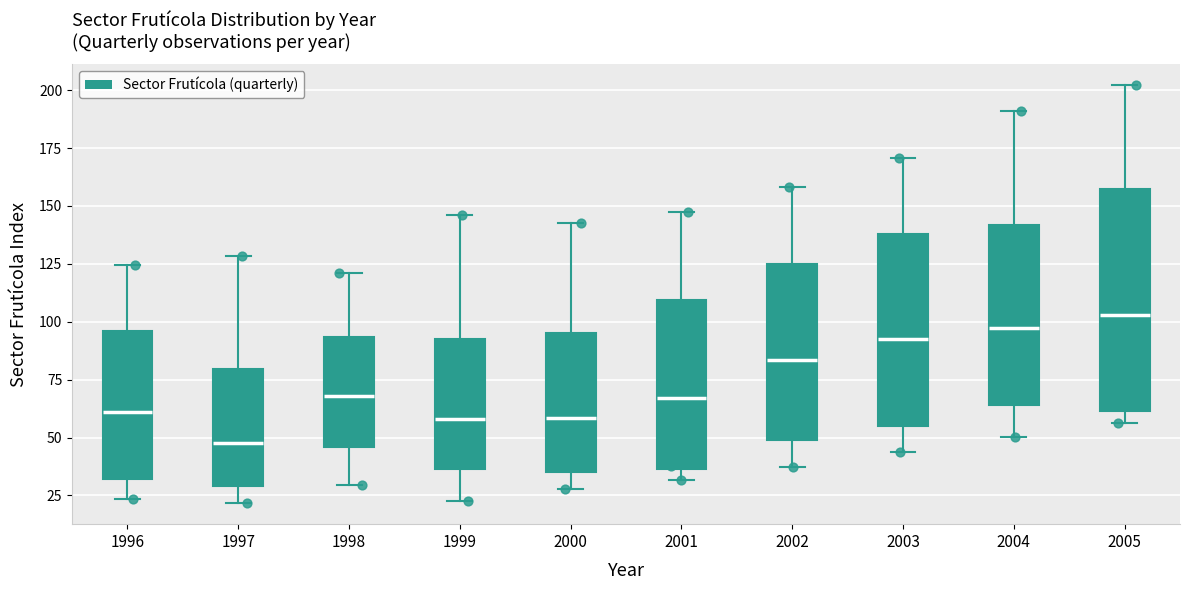

Reading left to right, transcribe this box plot: for each box, give where its median line is, the range the box spans, and where its two whiskers end, as read against the y-axis. The values are not printed on the chart, so give them approximately, as read against the axis.

1996: median 60, box 30 to 95, whiskers 25 to 125
1997: median 50, box 30 to 80, whiskers 20 to 130
1998: median 70, box 45 to 95, whiskers 30 to 120
1999: median 60, box 35 to 90, whiskers 25 to 145
2000: median 60, box 35 to 95, whiskers 30 to 145
2001: median 65, box 35 to 110, whiskers 30 to 150
2002: median 85, box 50 to 125, whiskers 35 to 160
2003: median 95, box 55 to 140, whiskers 45 to 170
2004: median 95, box 65 to 140, whiskers 50 to 190
2005: median 105, box 60 to 155, whiskers 55 to 200